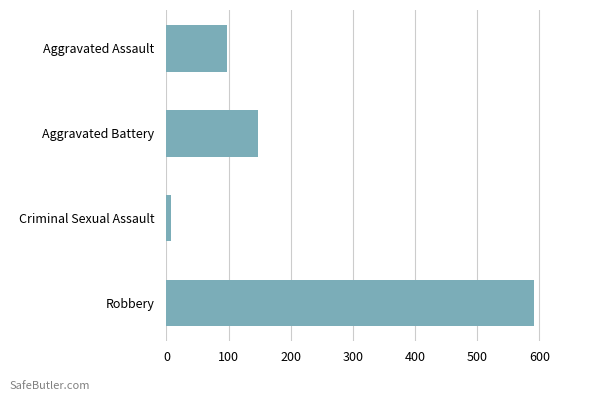

The chart shows a value of 591 at Robbery. True or false?

True